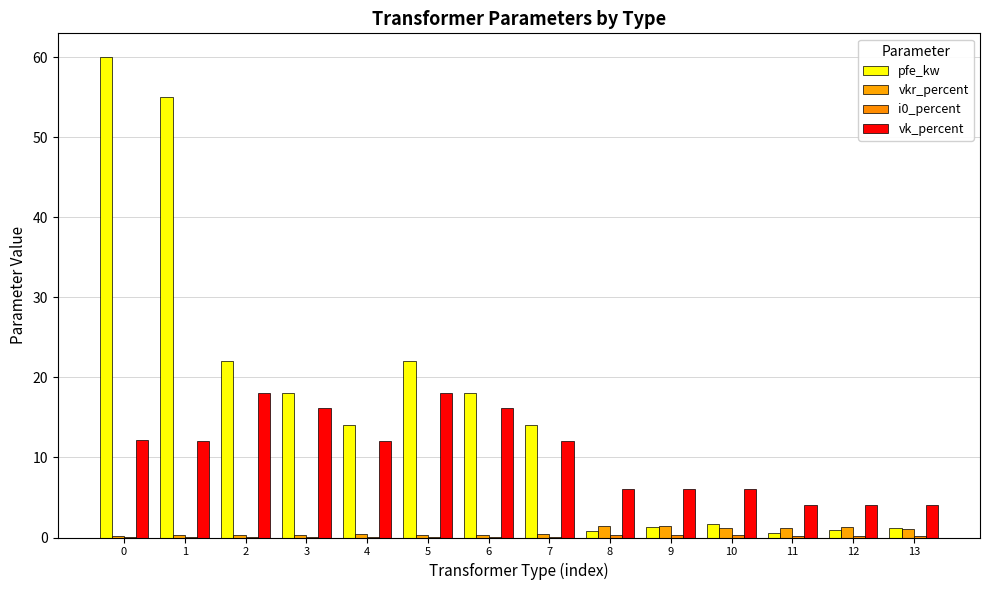

What is the spread (max minus min) of values at 0?

59.9